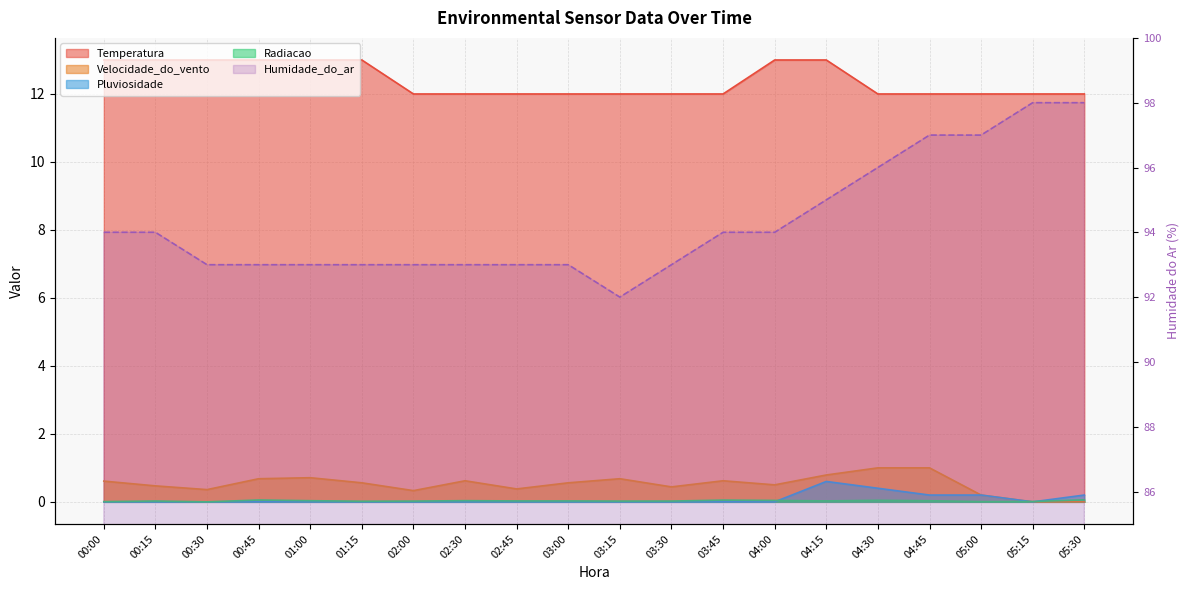

What is the sum of the Humidade_do_ar values at 03:15 and 00:15?

186.0